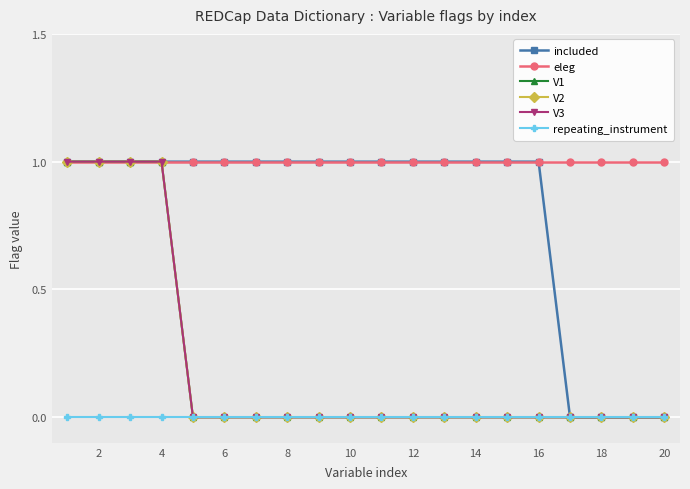

Reading left to right, transcribe all the data shown in this chart.

included: 1	1	1	1	1	1	1	1	1	1	1	1	1	1	1	1	0	0	0	0
eleg: 1	1	1	1	1	1	1	1	1	1	1	1	1	1	1	1	1	1	1	1
V1: 1	1	1	1	0	0	0	0	0	0	0	0	0	0	0	0	0	0	0	0
V2: 1	1	1	1	0	0	0	0	0	0	0	0	0	0	0	0	0	0	0	0
V3: 1	1	1	1	0	0	0	0	0	0	0	0	0	0	0	0	0	0	0	0
repeating_instrument: 0	0	0	0	0	0	0	0	0	0	0	0	0	0	0	0	0	0	0	0